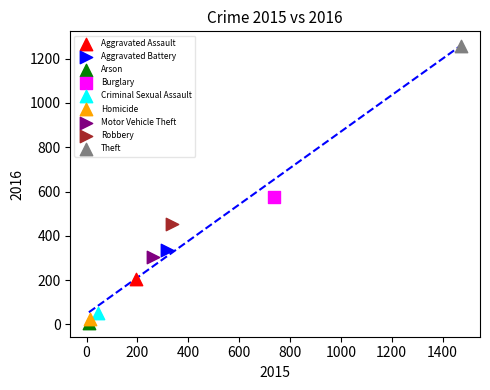

Which series reaches the minimum Y coordinate?

Arson